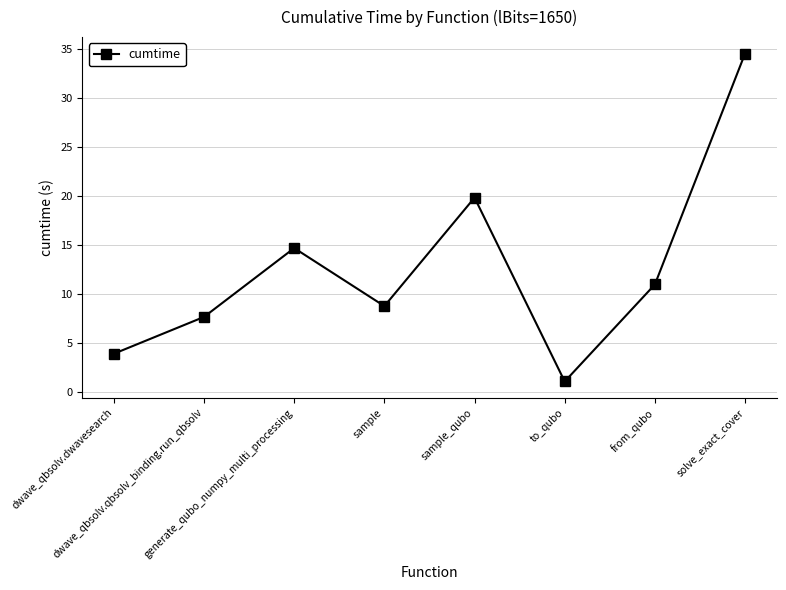

What is the difference between the maximum and minimum values?

33.5